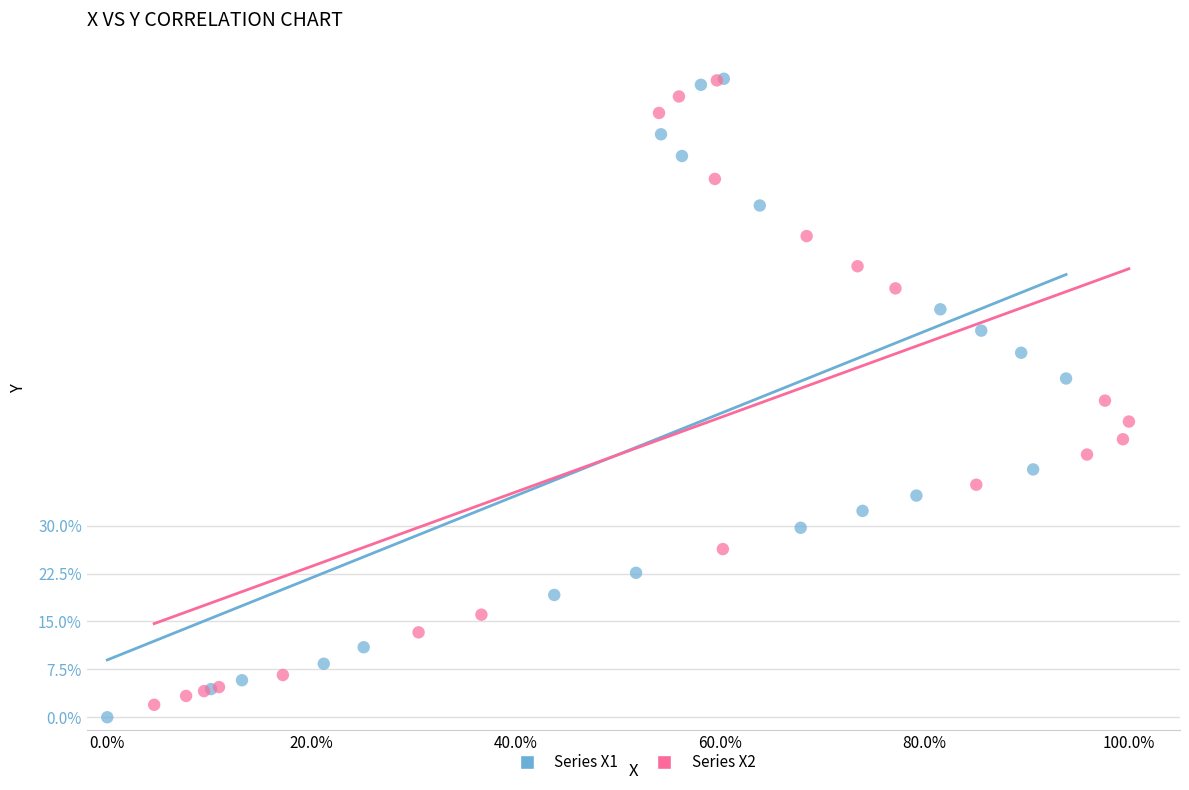

What are all the series names shown in the legend?

Series X1, Series X2